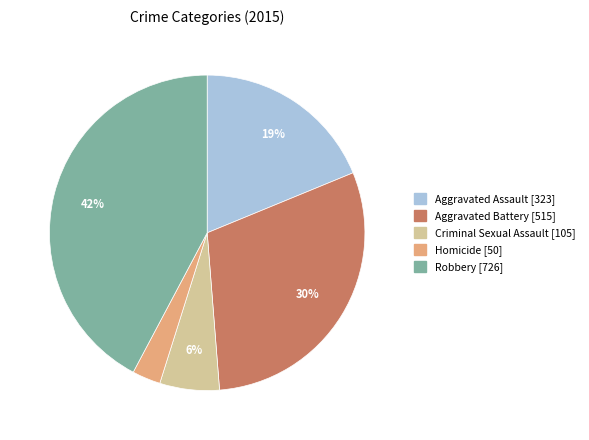

To the nearest percent, what percentage of the pie is Homicide?

3%